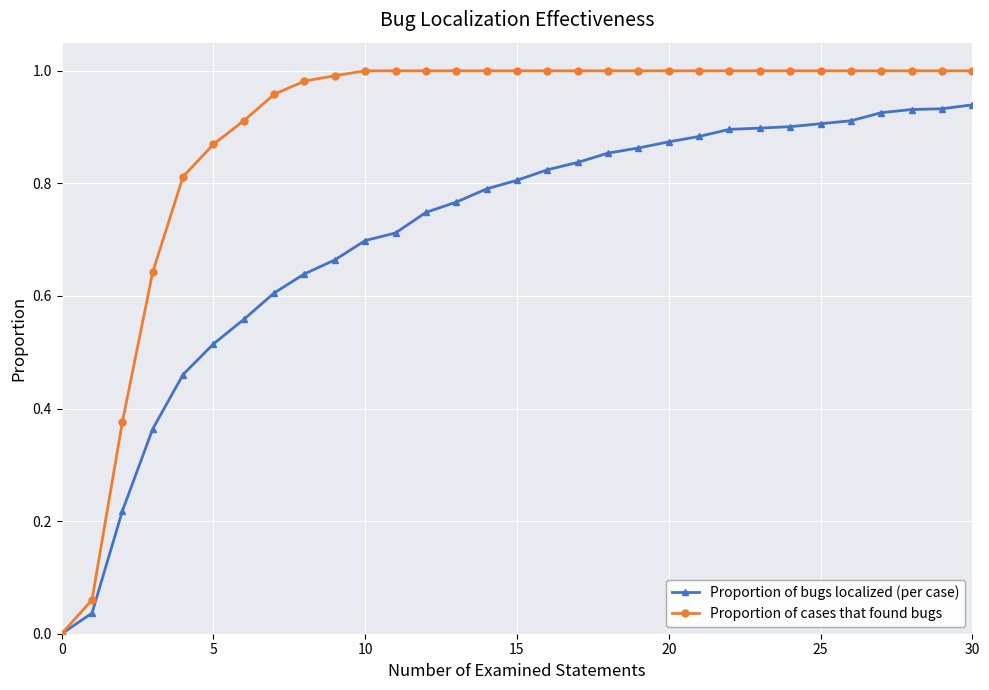

Rank the series by their average value, from lowest to highest.

Proportion of bugs localized (per case), Proportion of cases that found bugs